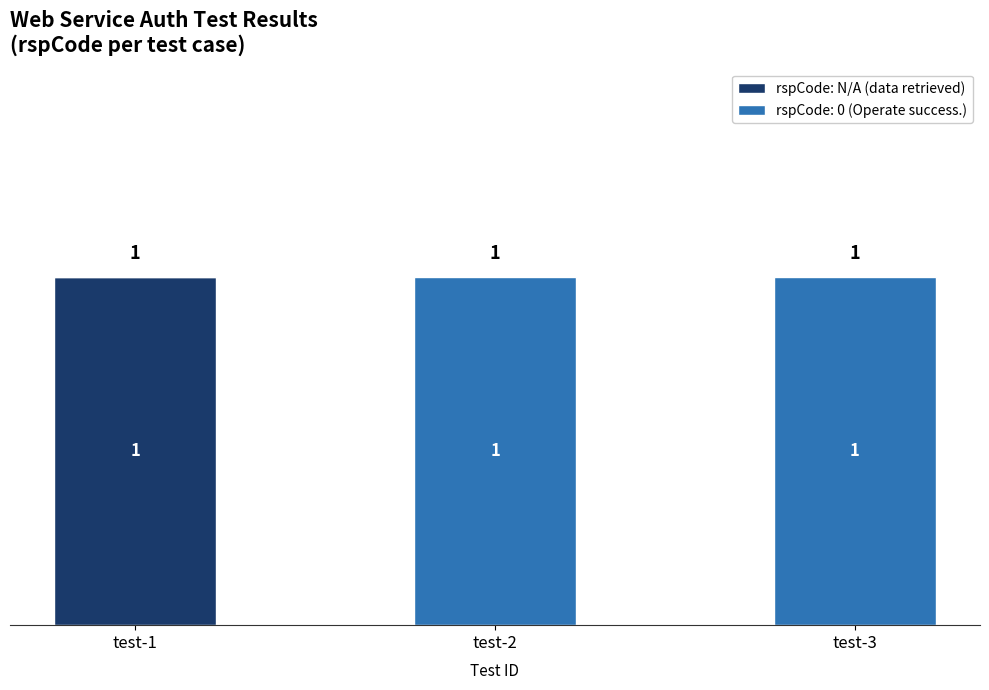

Is it true that rspCode: N/A (data retrieved) equals 1 at test-1?

True